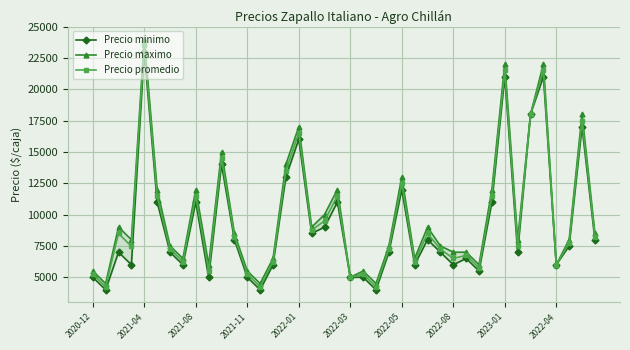

Which category has the highest value in the Precio promedio series?

2021-04